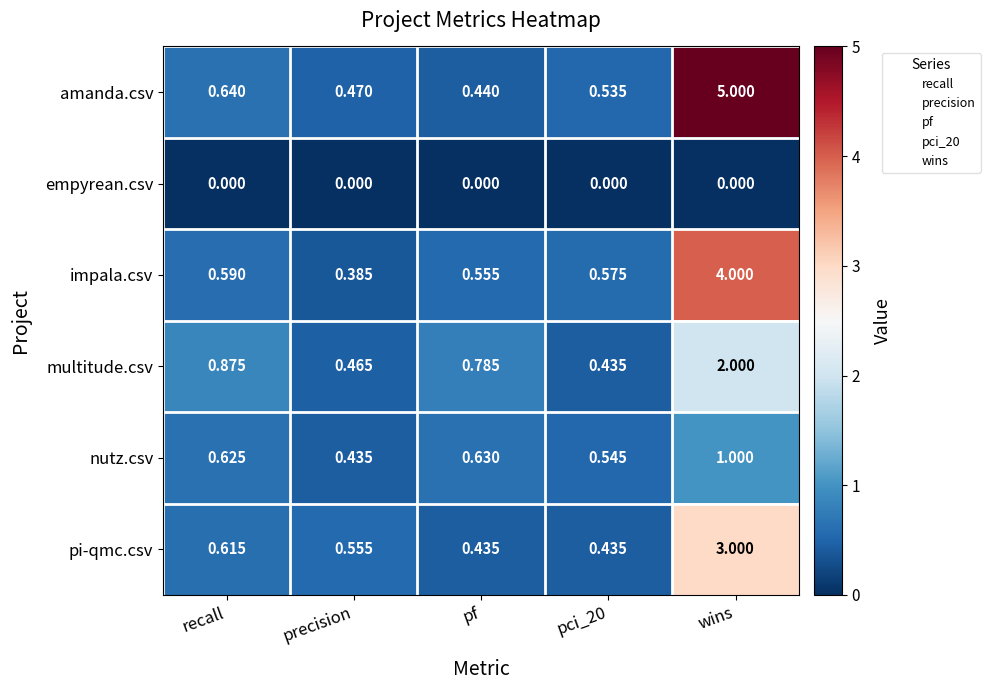

Rank the series at precision from highest to lowest value.

pi-qmc.csv, amanda.csv, multitude.csv, nutz.csv, impala.csv, empyrean.csv